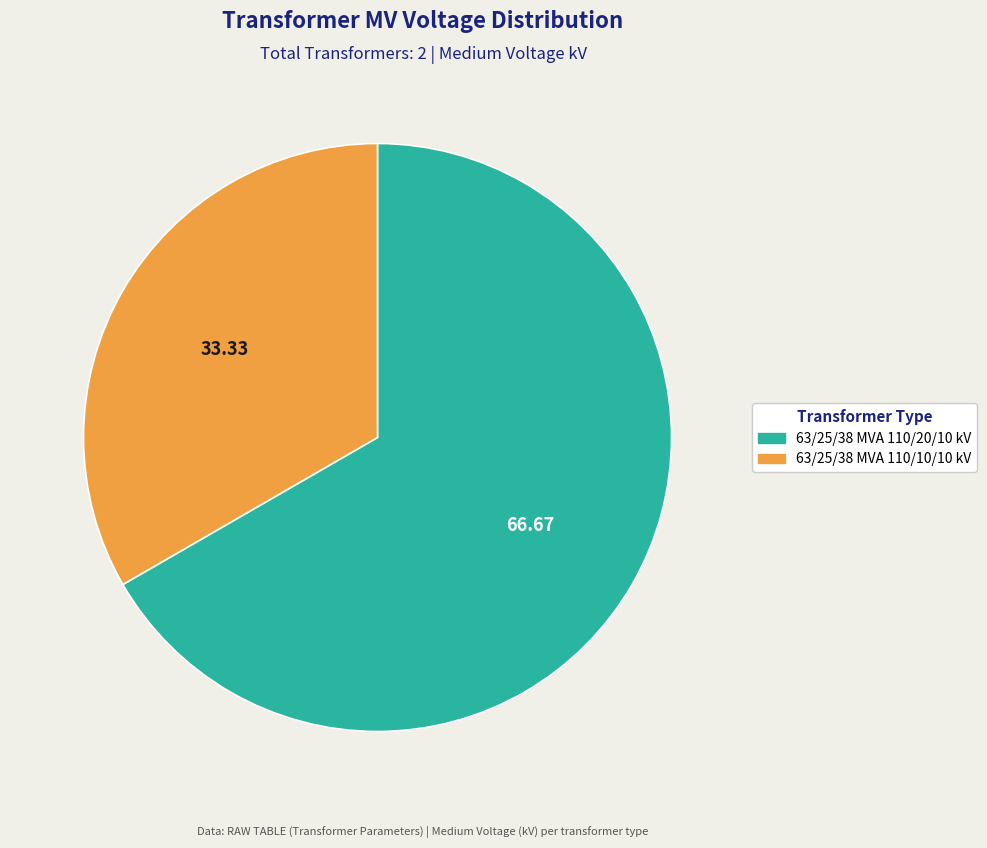

Is it true that 63/25/38 MVA 110/10/10 kV is 33% of the pie?

True